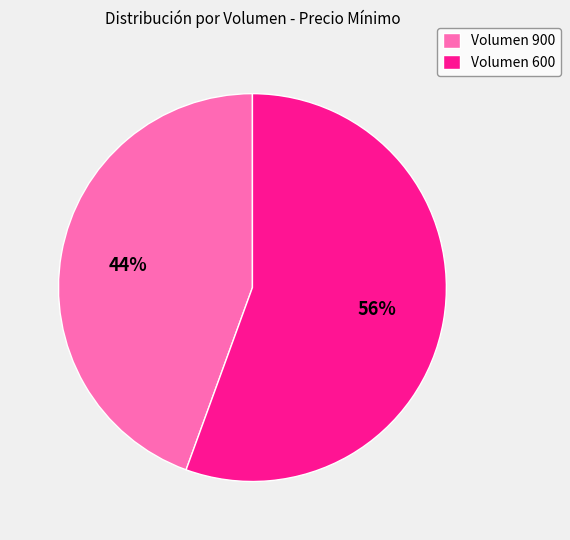

Is it true that Volumen 900 is 44% of the pie?

True